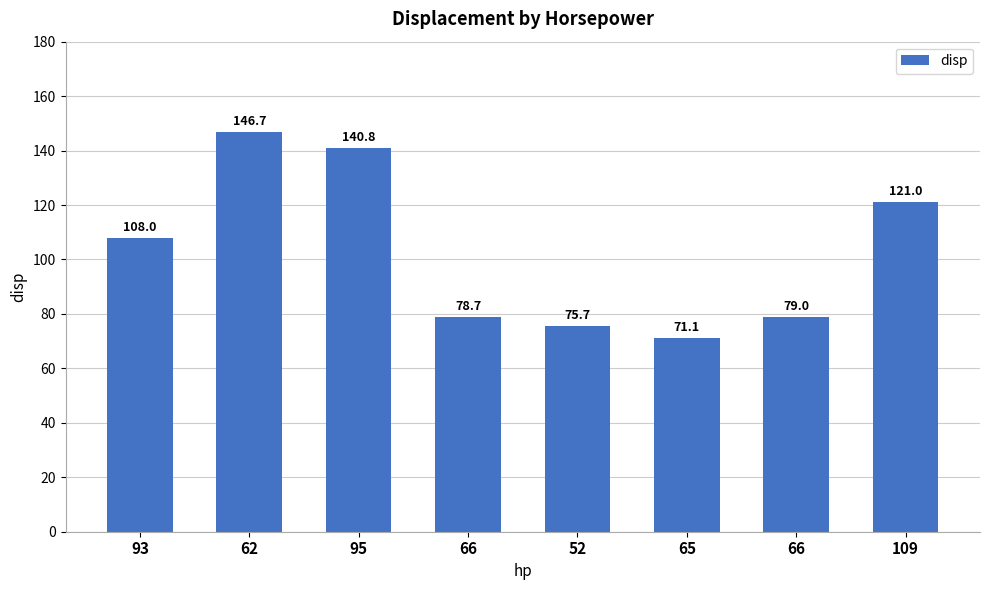

Read the value at 52.

75.7